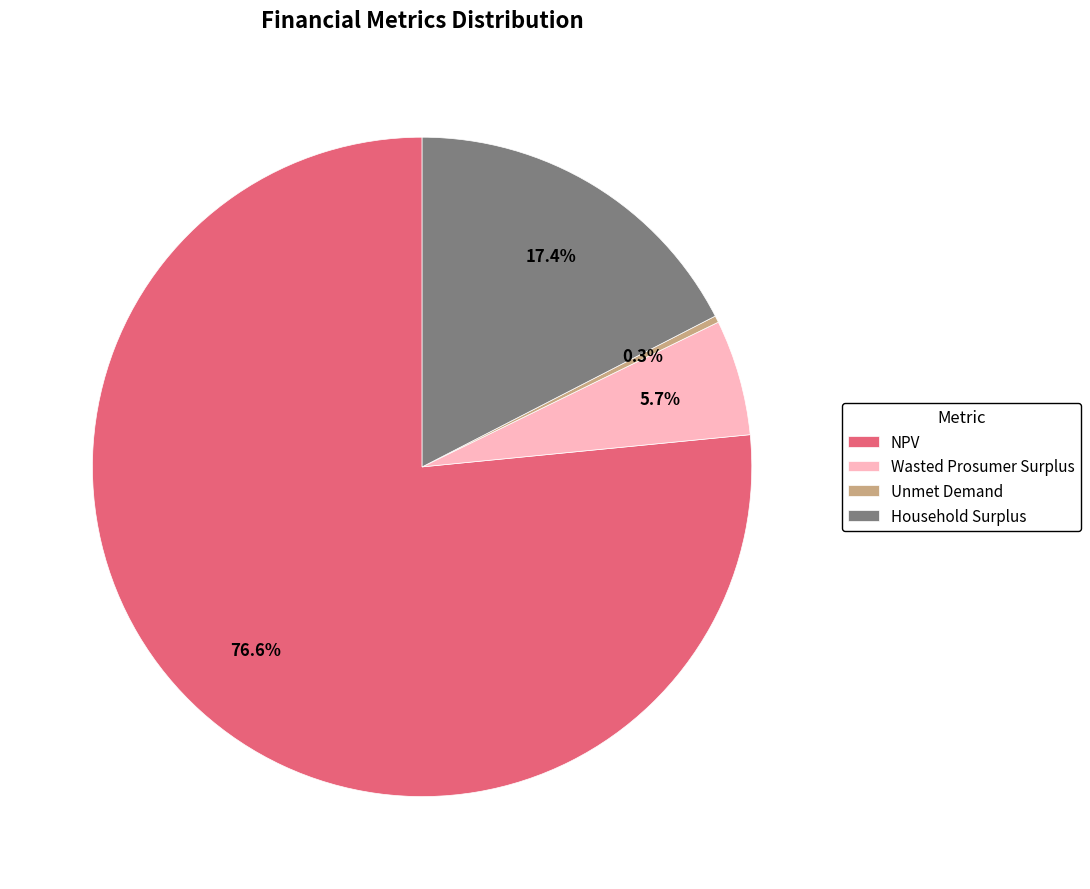

What is the largest slice in the pie chart?

NPV